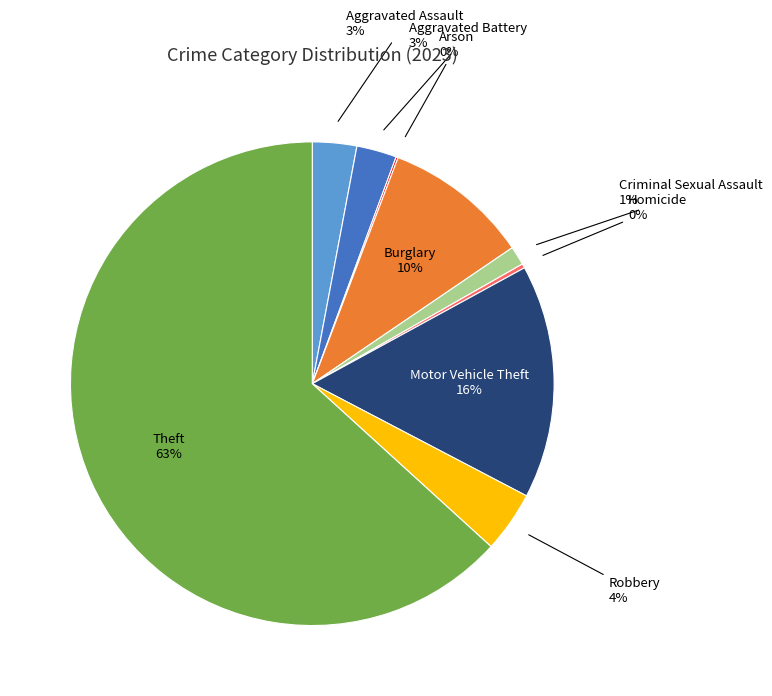

Which category accounts for the majority?

Theft